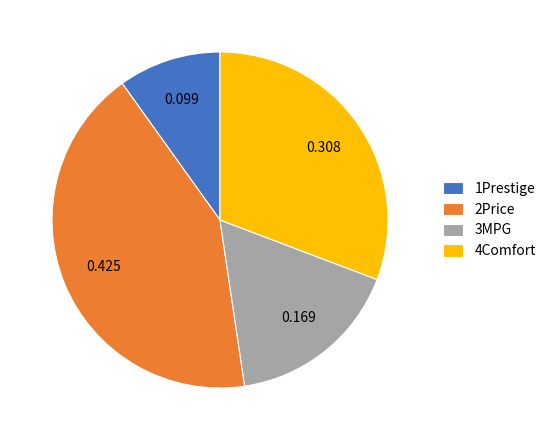

Rank the categories by value from highest to lowest.

2Price, 4Comfort, 3MPG, 1Prestige